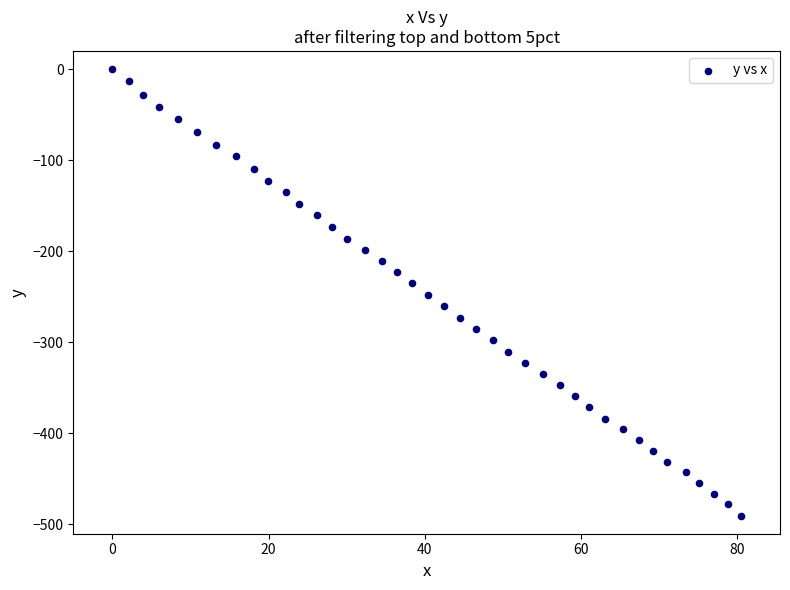

What is the range of X values (max minus min)?

80.5